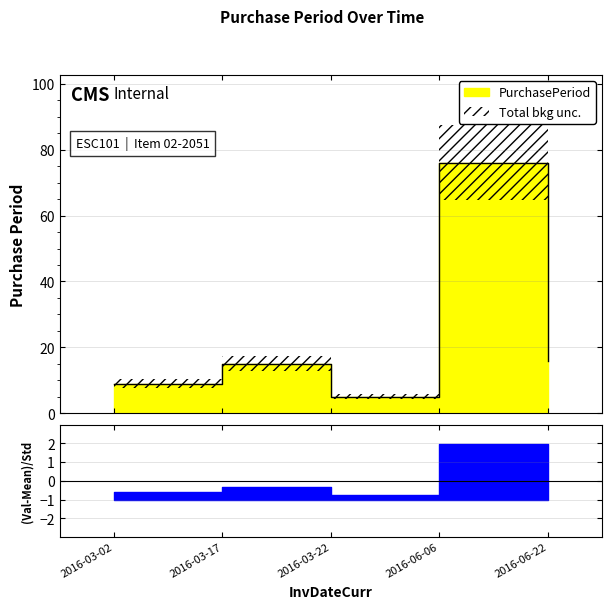

What is the label of the 2nd point from the right?

2016-06-06